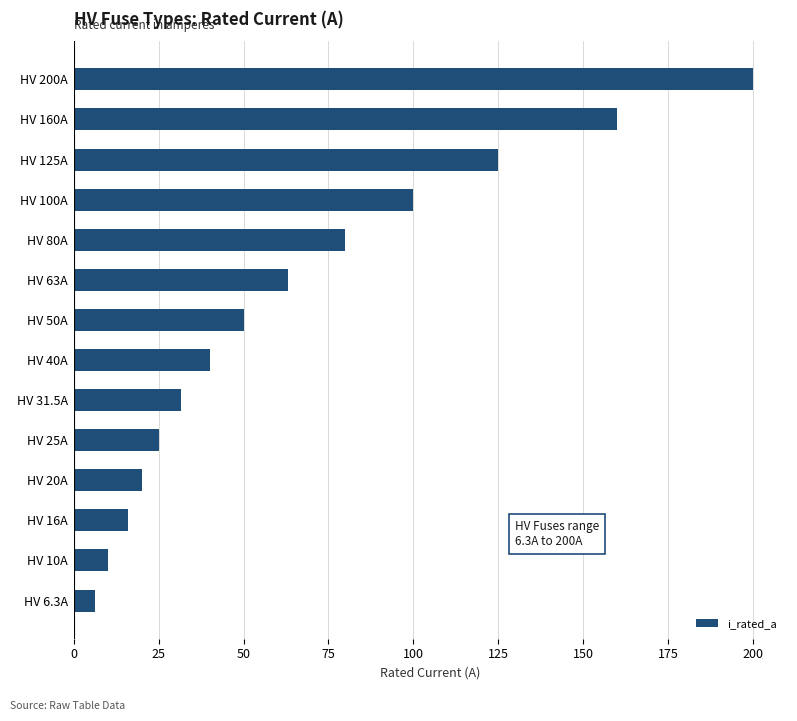

Where is the data nearest to the value 103?

HV 100A